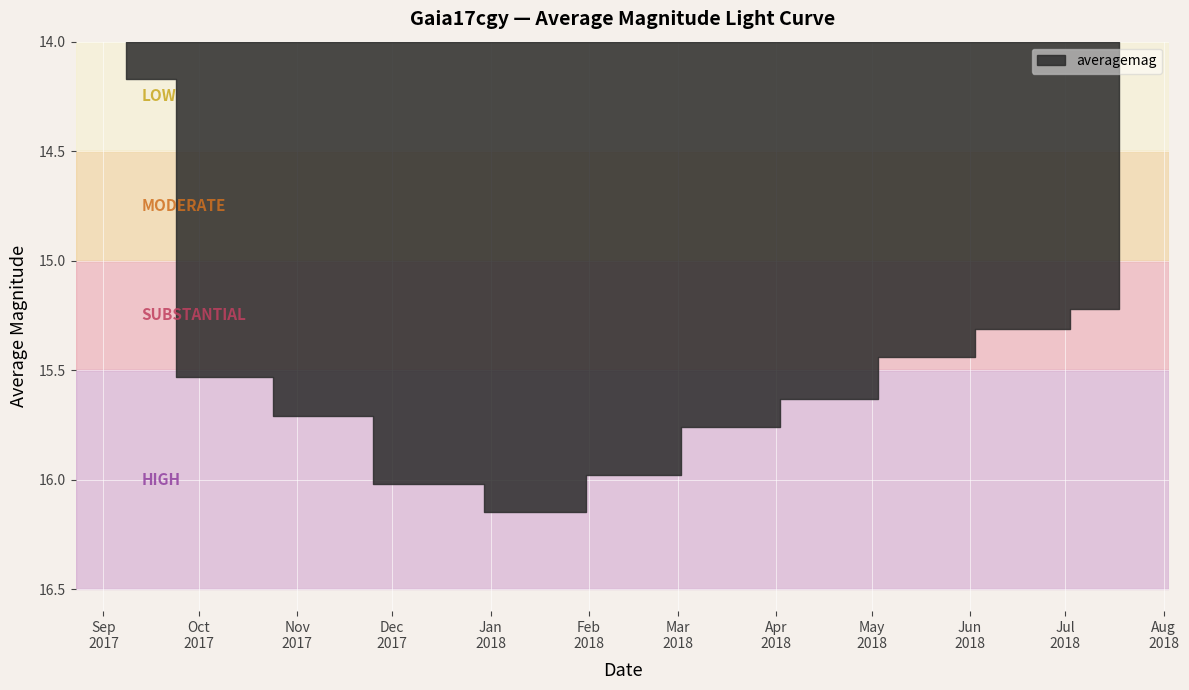

Is it true that the value at 2017-11-08 is 15.7?

True